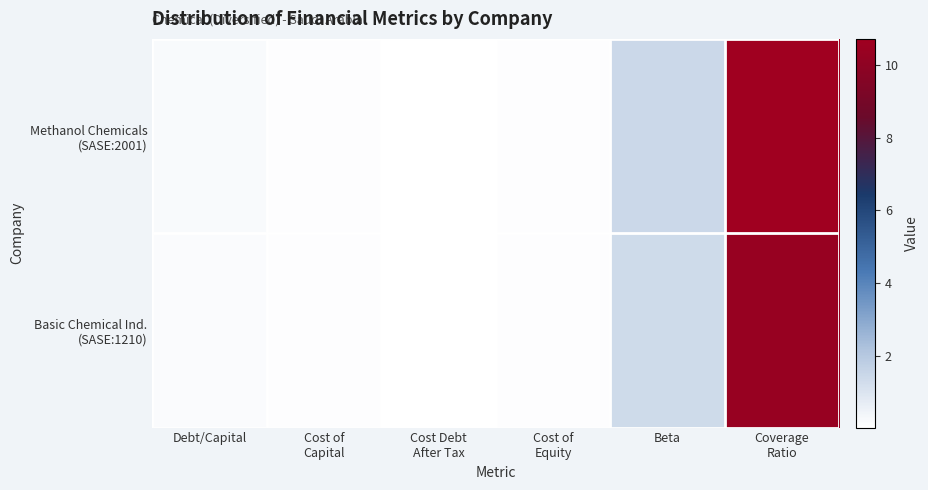

At how many categories does at least one series exceed 6?

1